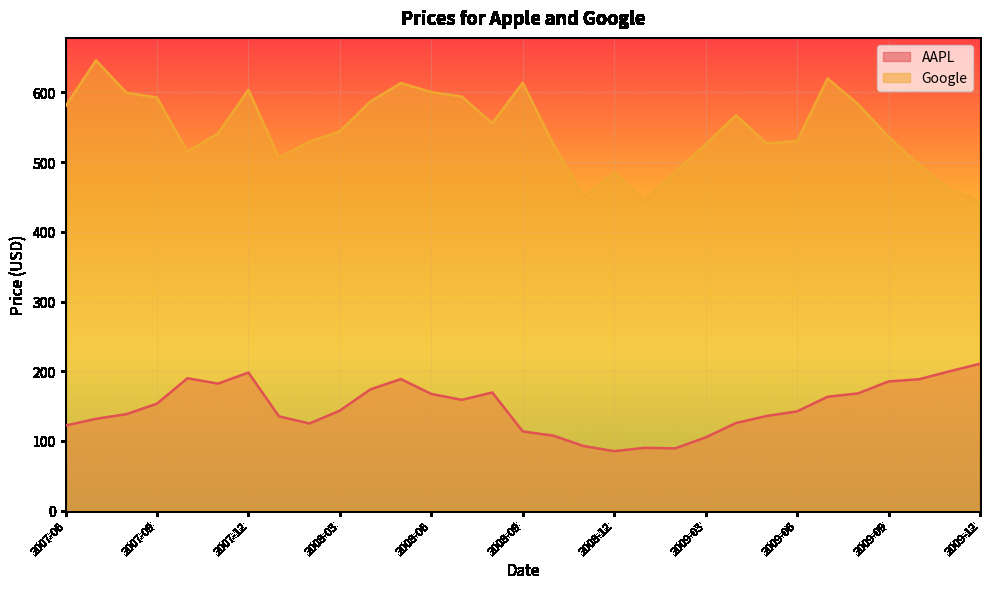

What is the label of the 1st point from the right?

2009-12